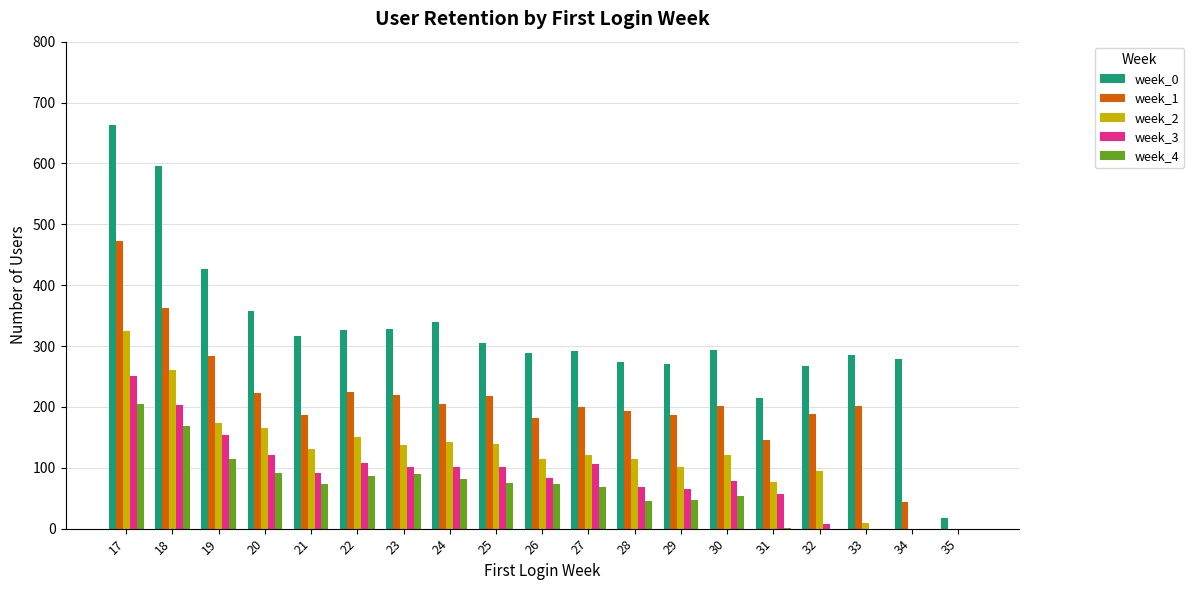

At which label does week_3 reach its peak?

17